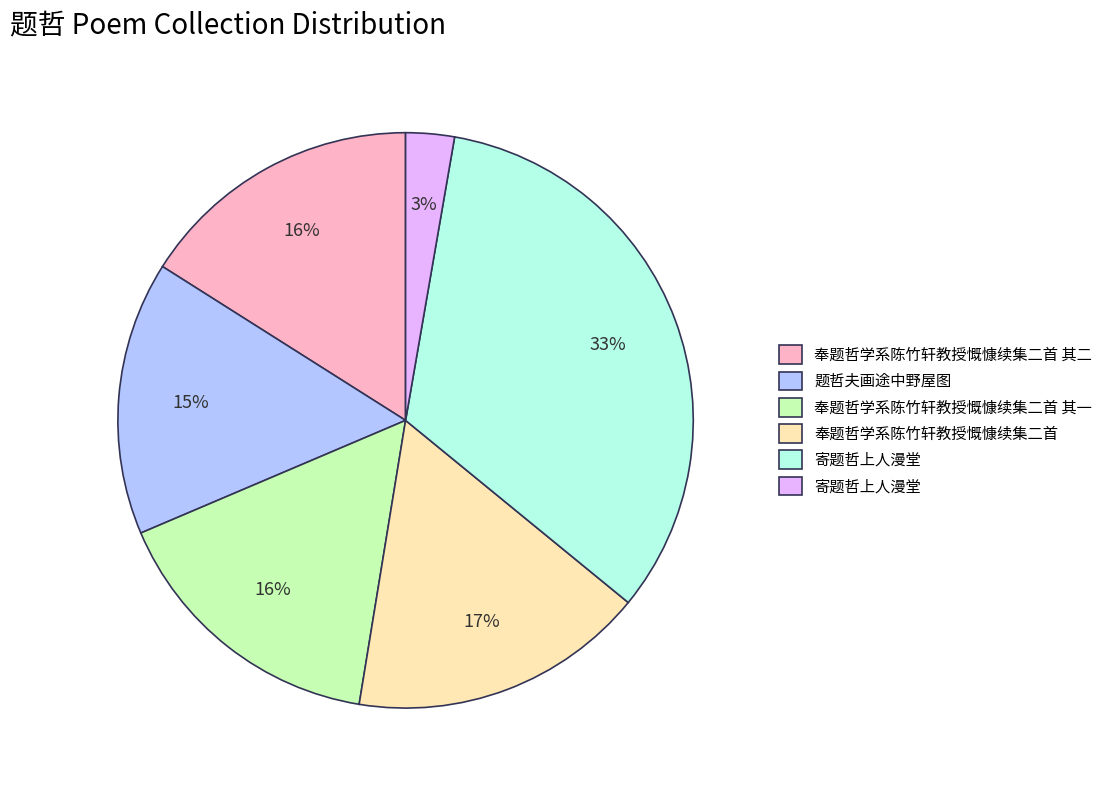

To the nearest percent, what is the average slice percentage?

17%